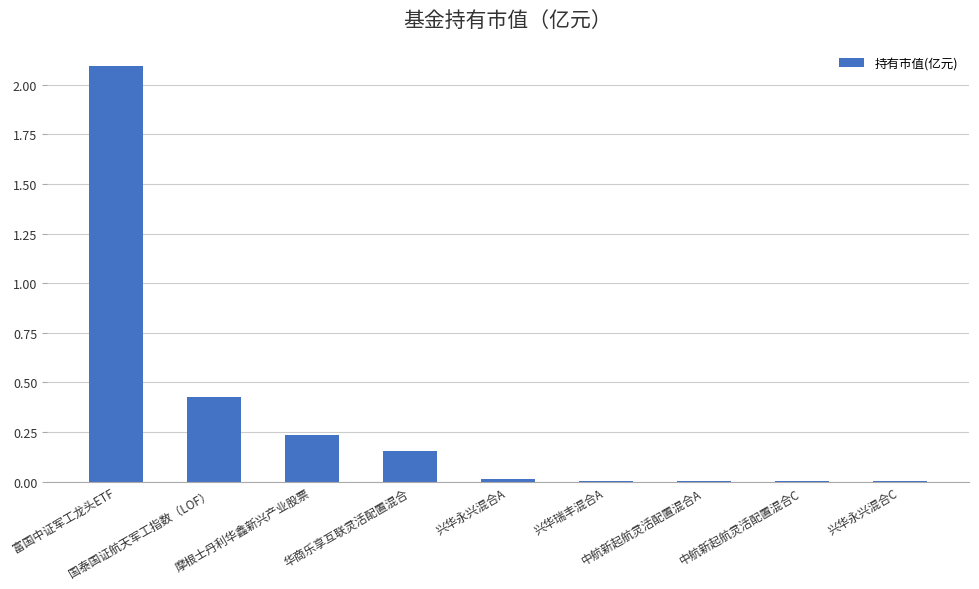

Count the number of categories in the chart.

9